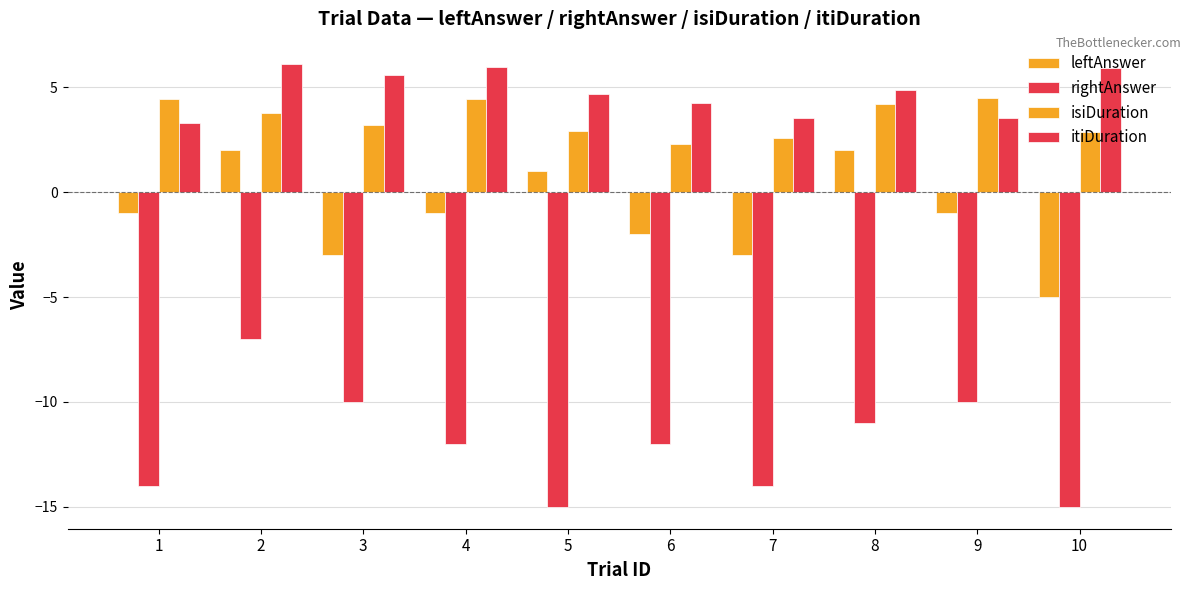

What is the value of the itiDuration bar at the 5th from the left?

4.7